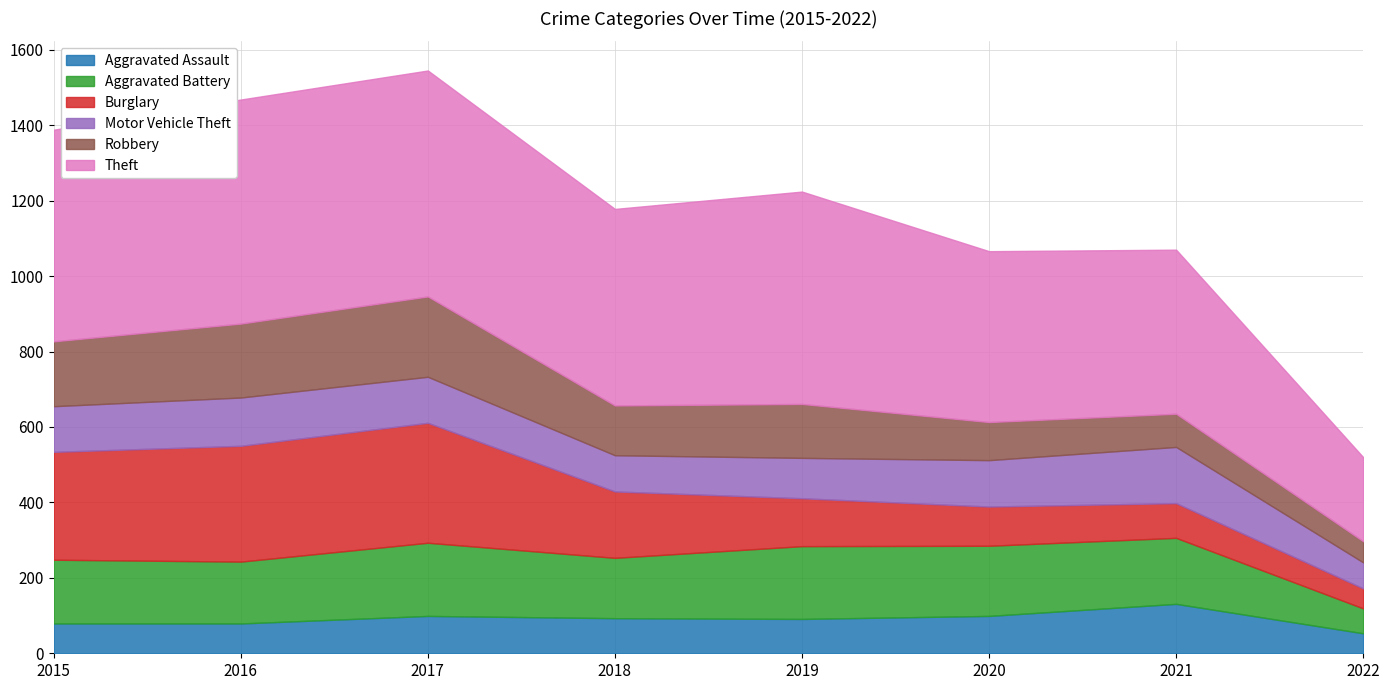

True or false: Aggravated Assault and Motor Vehicle Theft cross at least once.

False